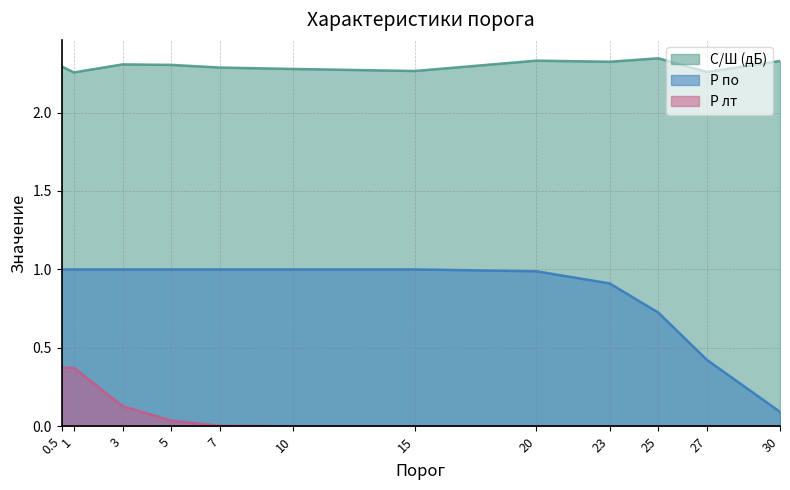

At which label does P лт reach its peak?

1